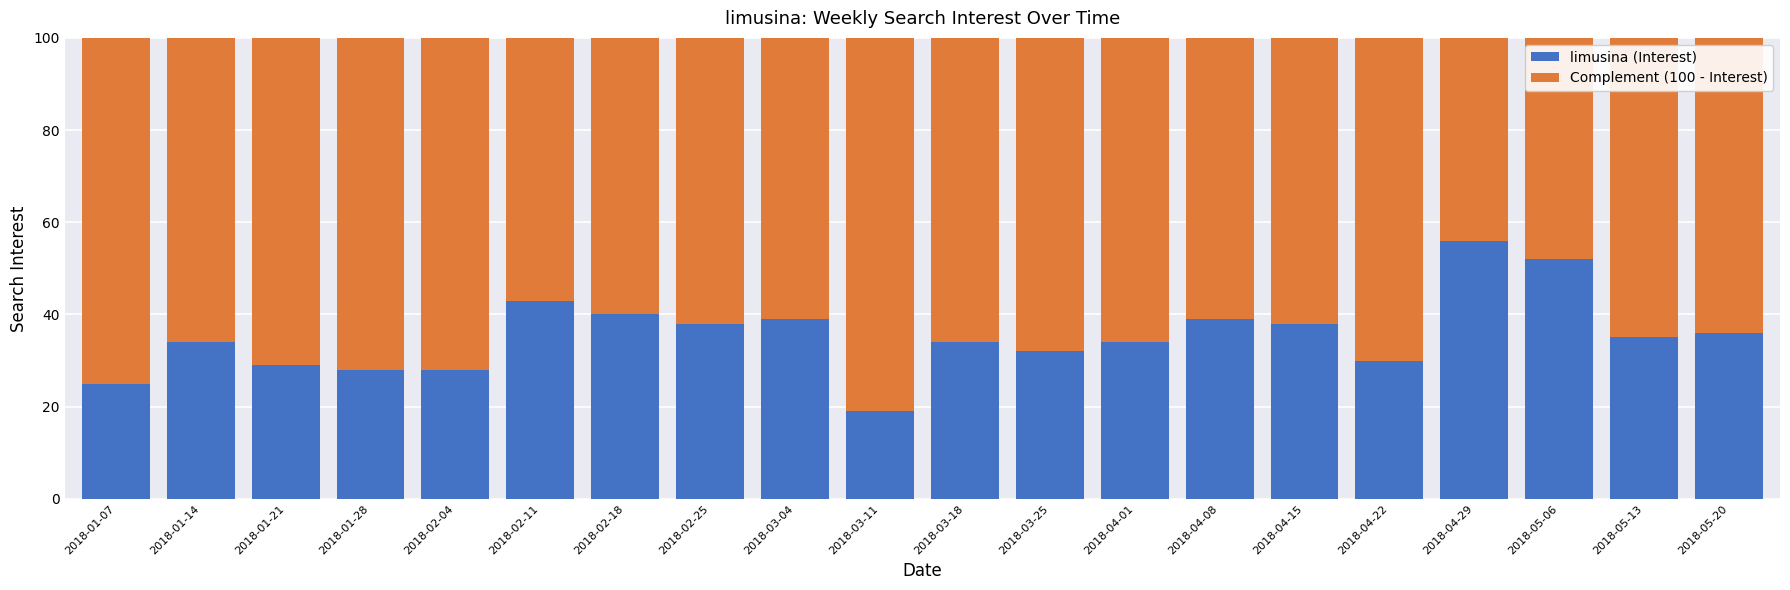

At which label does limusina (Interest) reach its peak?

2018-04-29